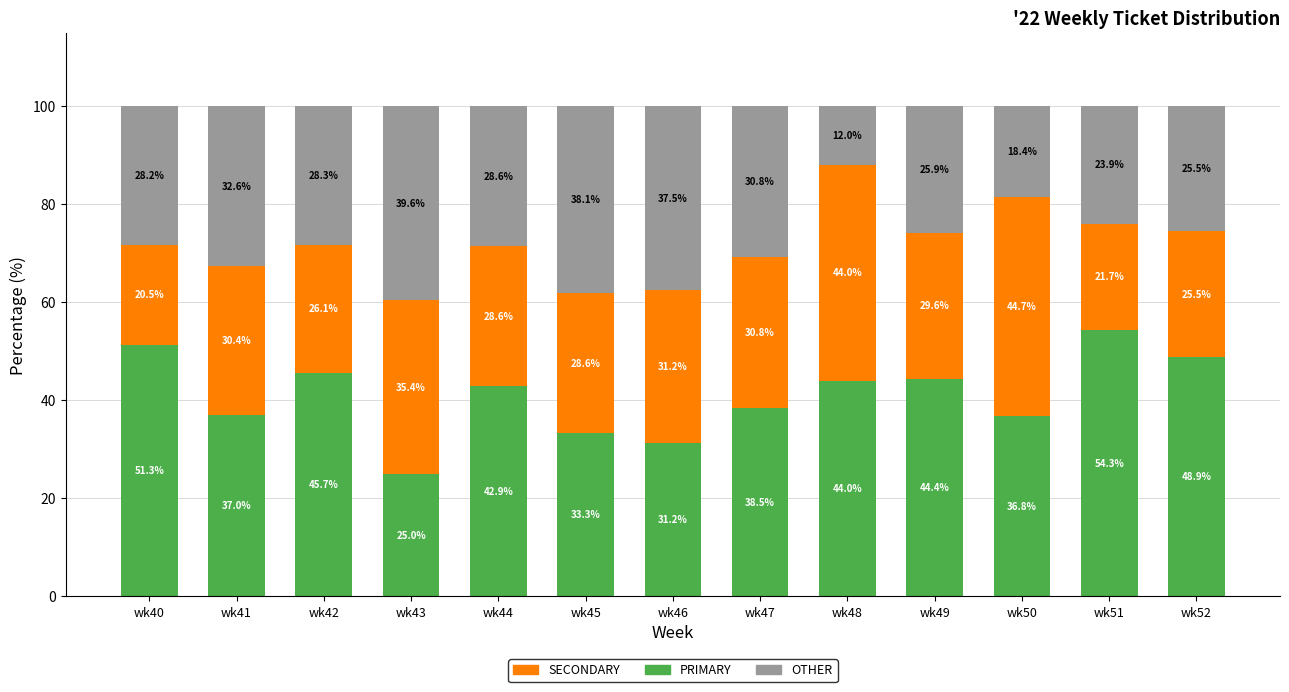

What is the total value across all series at wk41?

100.0